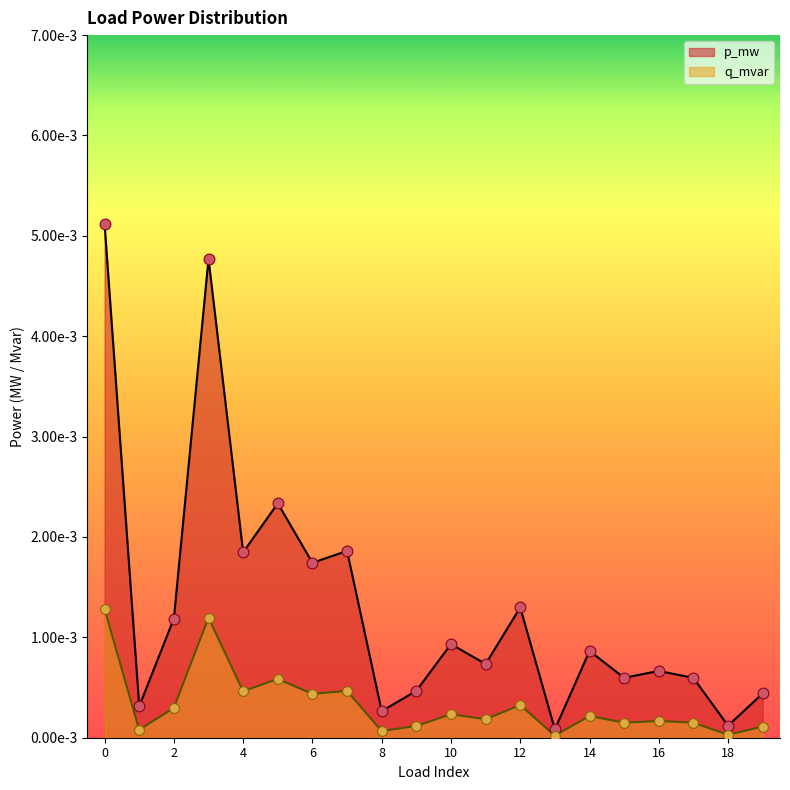

Which series has the largest Y range (max minus min)?

p_mw